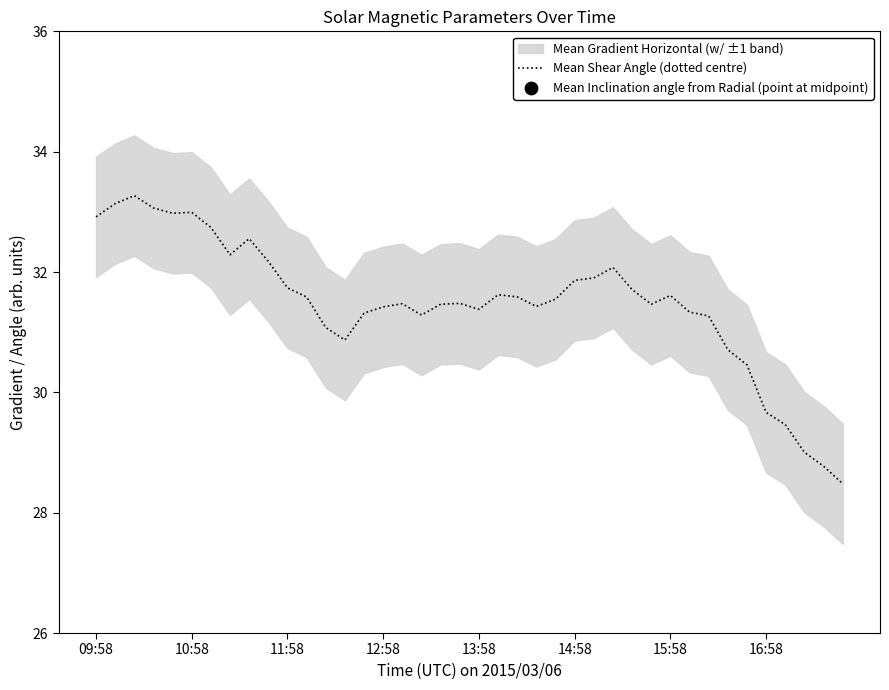

What is the ratio of the value at 19 to the value at 24?

1.0